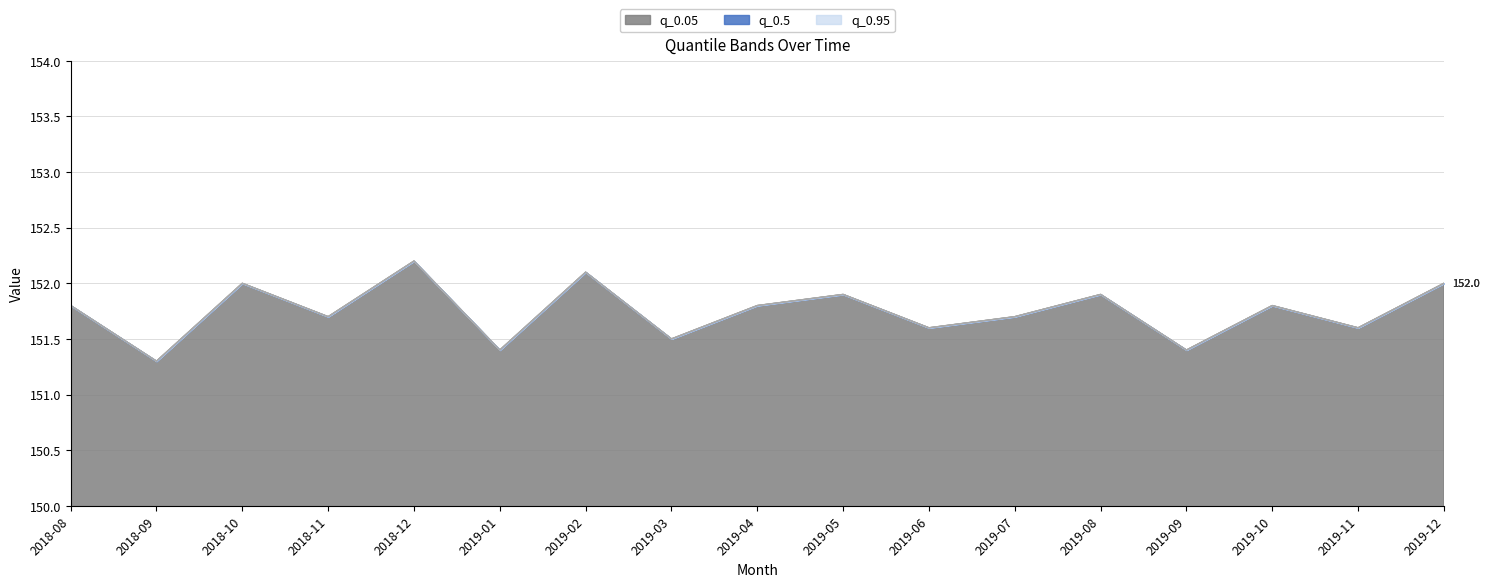

What is the label of the 9th point from the left?

2019-04